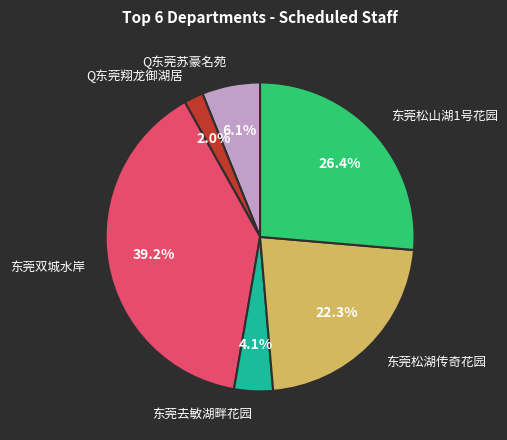

Does any single category account for the majority?

No